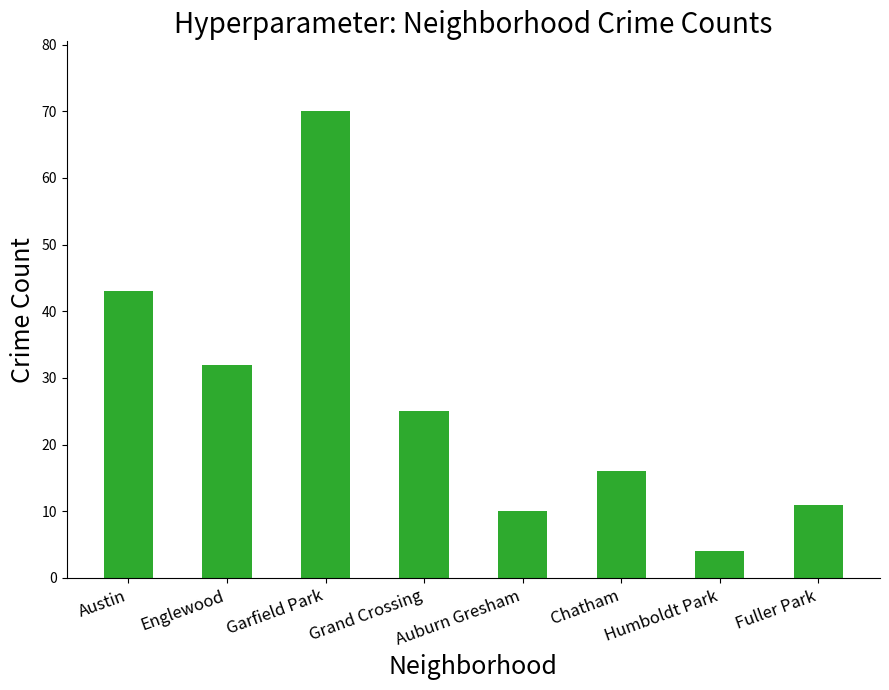

True or false: the data shows 43 at Austin.

True